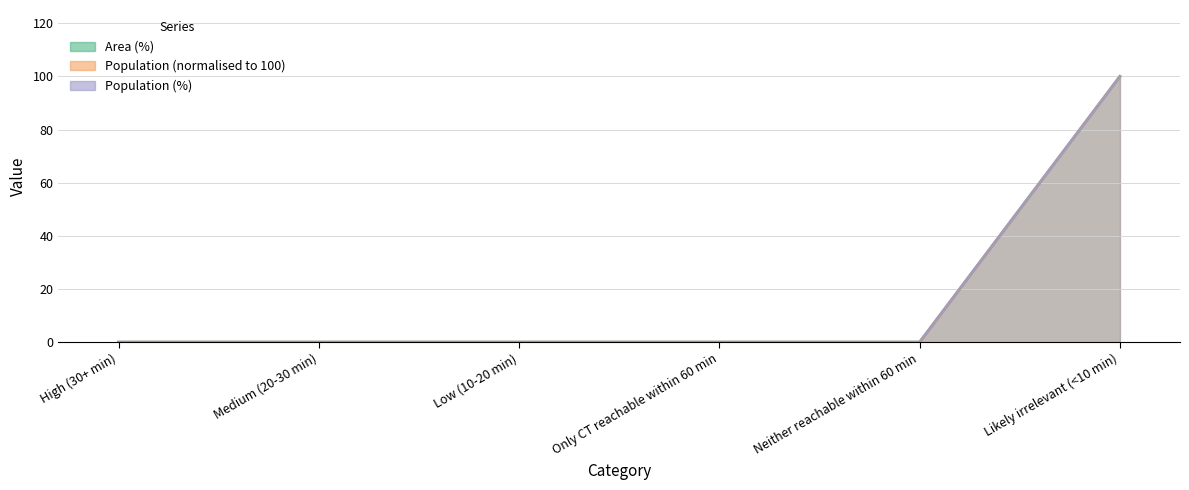

True or false: Population (%) has a value of -65 at Medium (20-30 min).

False